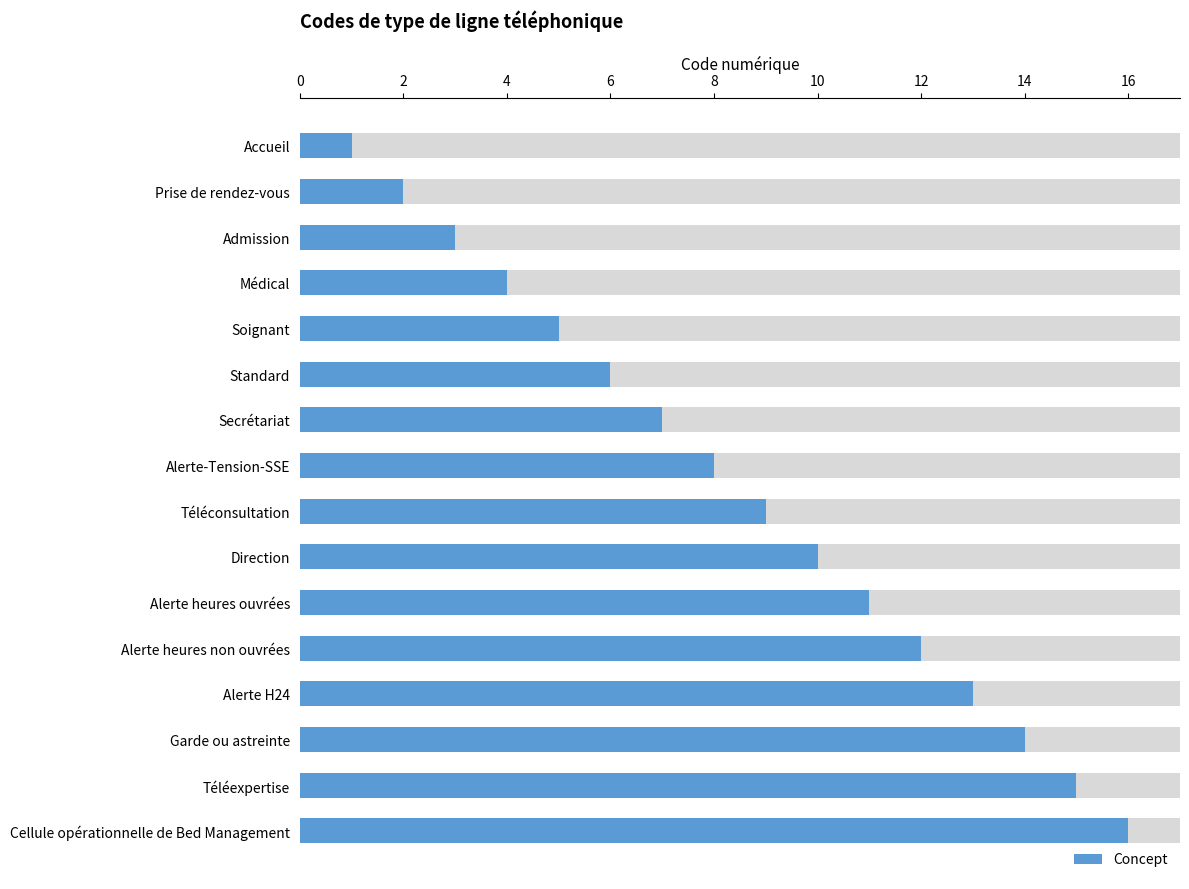

What is the minimum value shown in the chart?

1